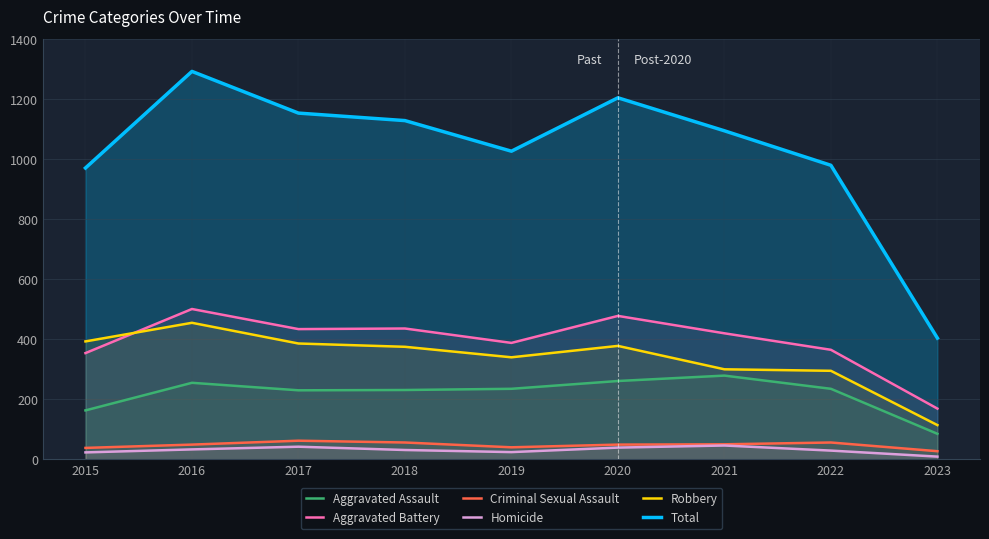

How many interior local valleys does the Robbery series have?

1